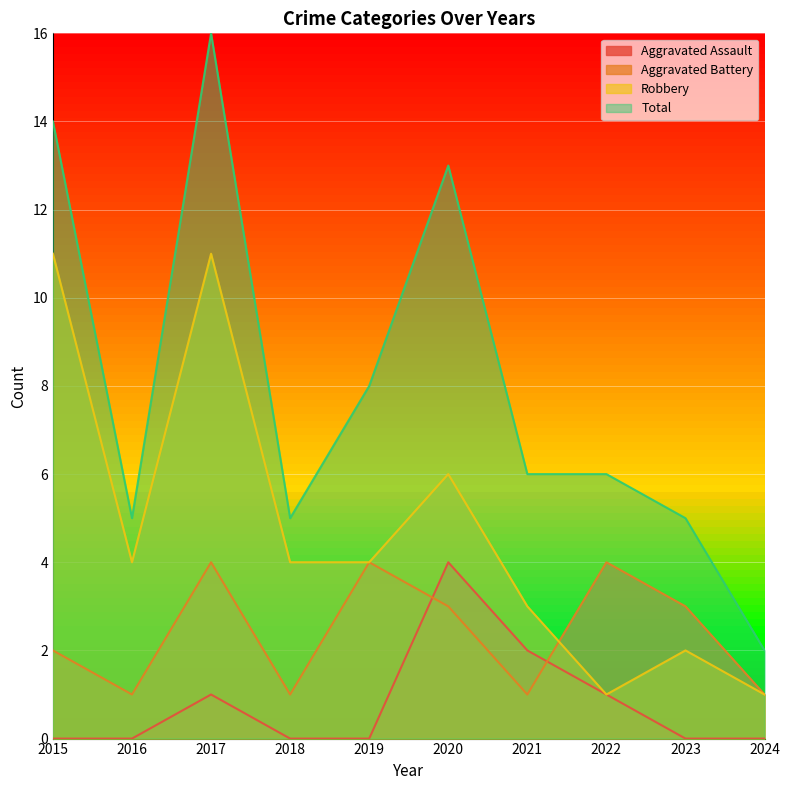

List the series in order of their overall mean, lowest first.

Aggravated Assault, Aggravated Battery, Robbery, Total